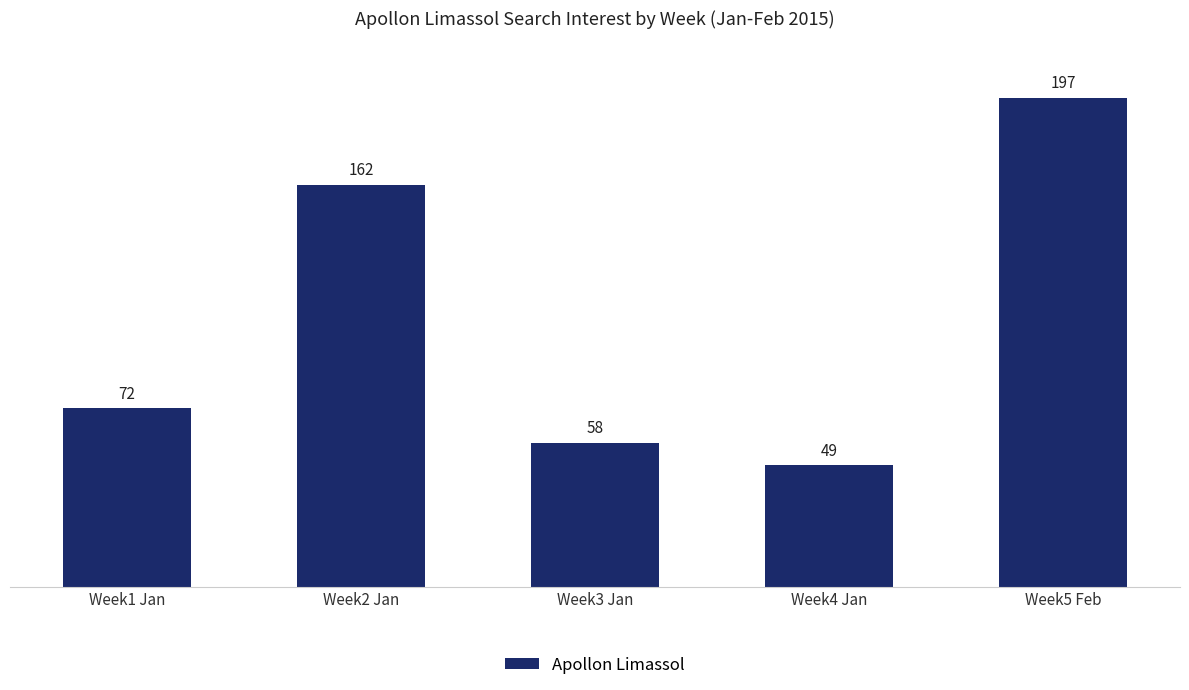

What value does the data have at Week2 Jan?

162